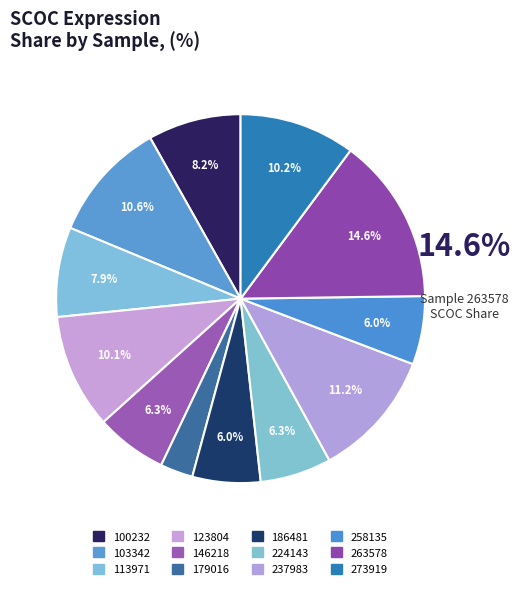

The 146218 slice represents 1% of the pie. True or false?

False